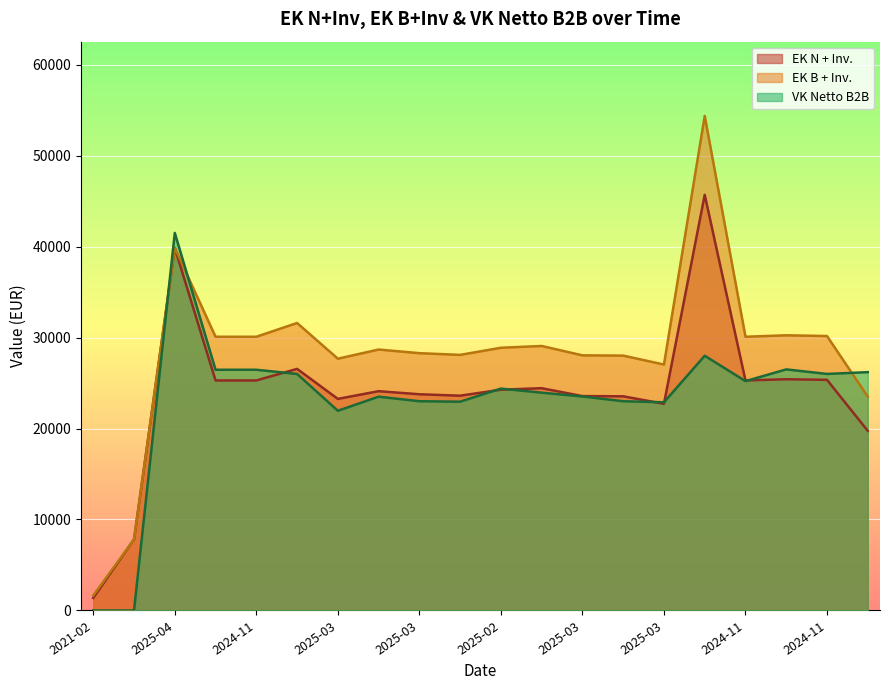

What is the difference between the maximum and minimum values in the EK B + Inv. series?

52725.6